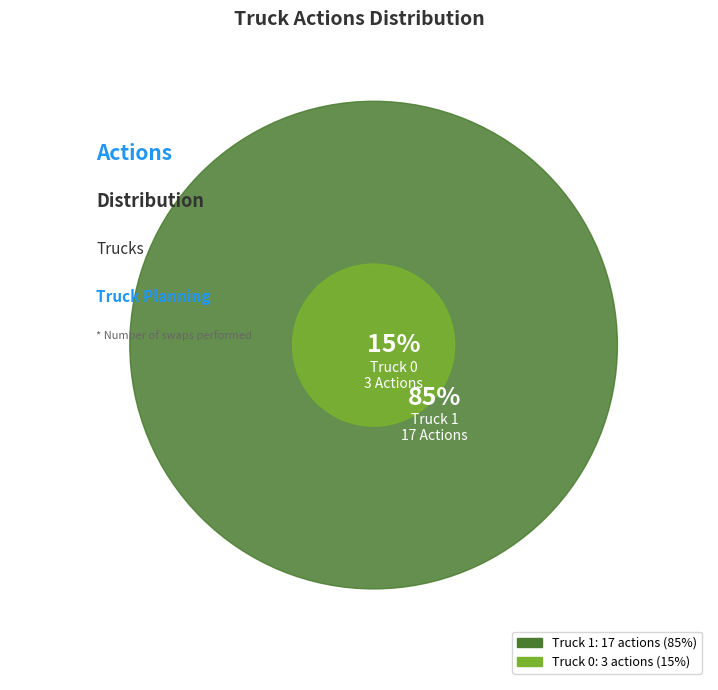

To the nearest percent, what is the average slice percentage?

50%